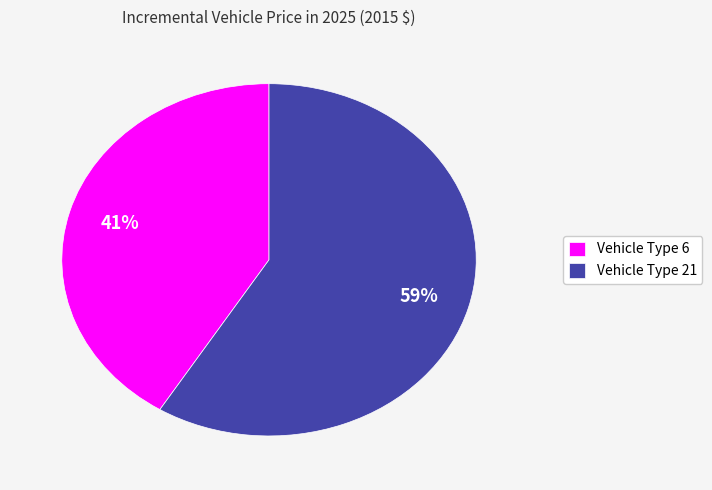

To the nearest percent, what percentage of the pie is Vehicle Type 21?

59%